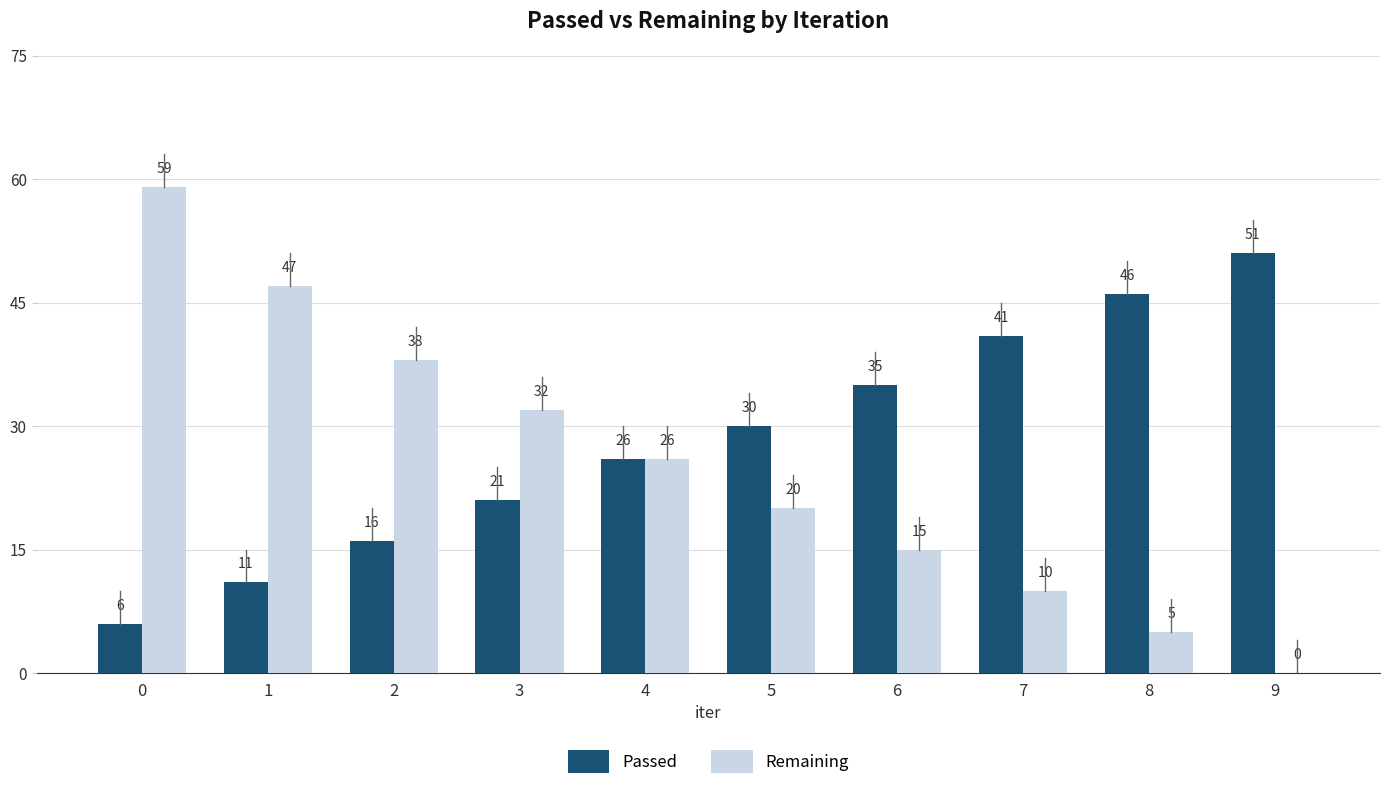

What is the total value across all series at 2?

54